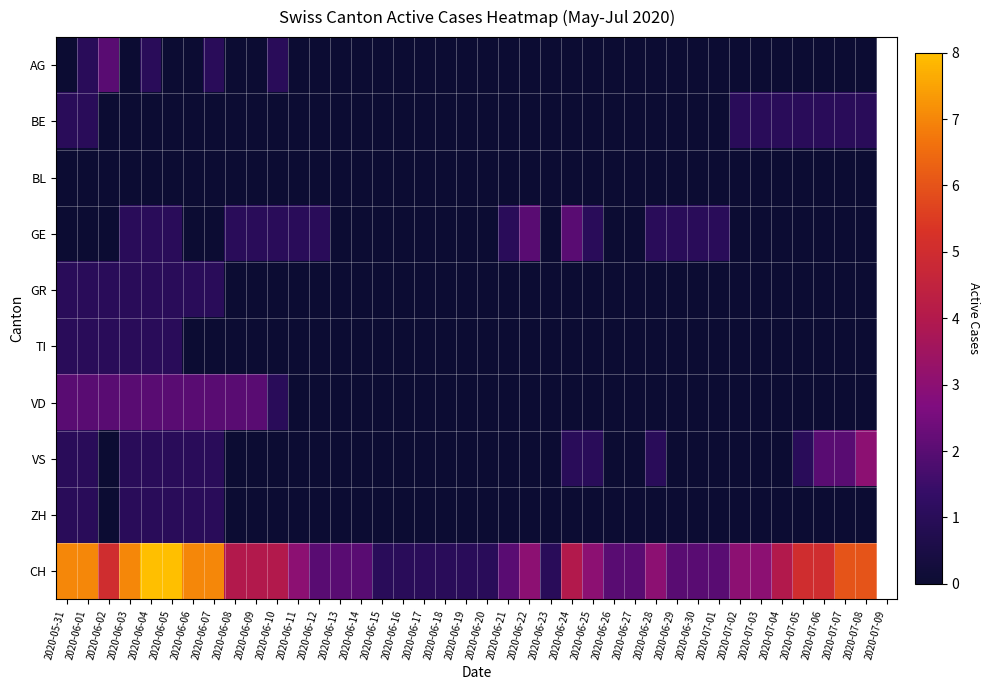

Which series has the largest range (max minus min)?

CH